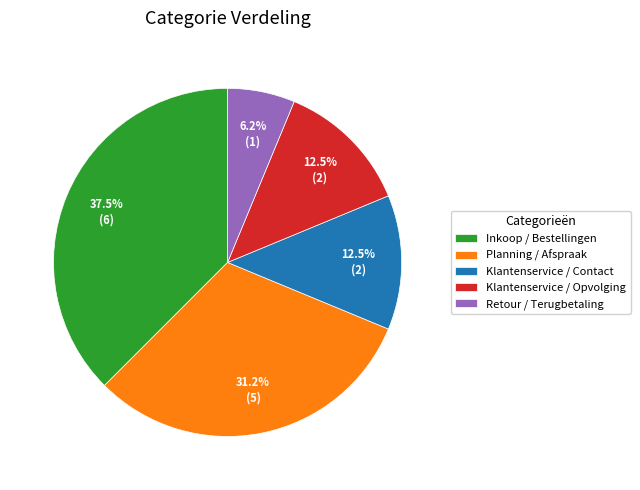

How much of the chart is everything except Planning / Afspraak?

68.8%